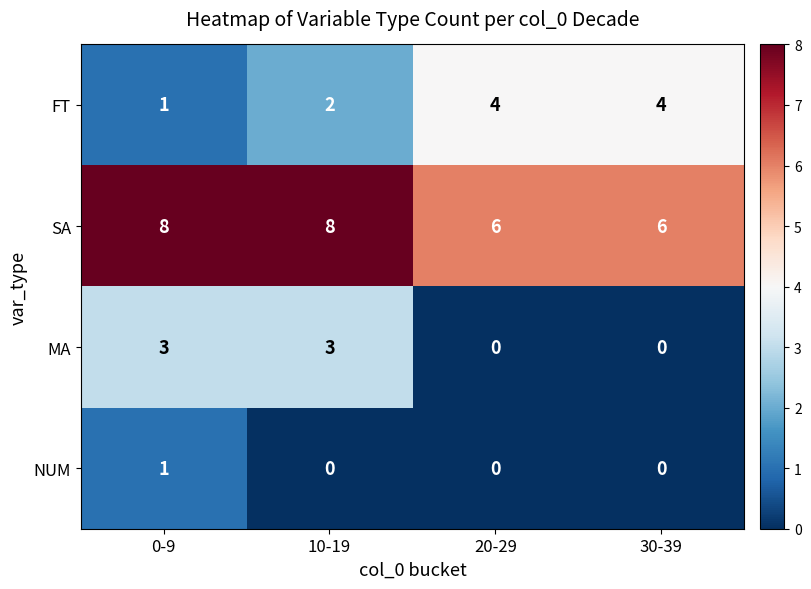

What is the total value across all series at 20-29?

10